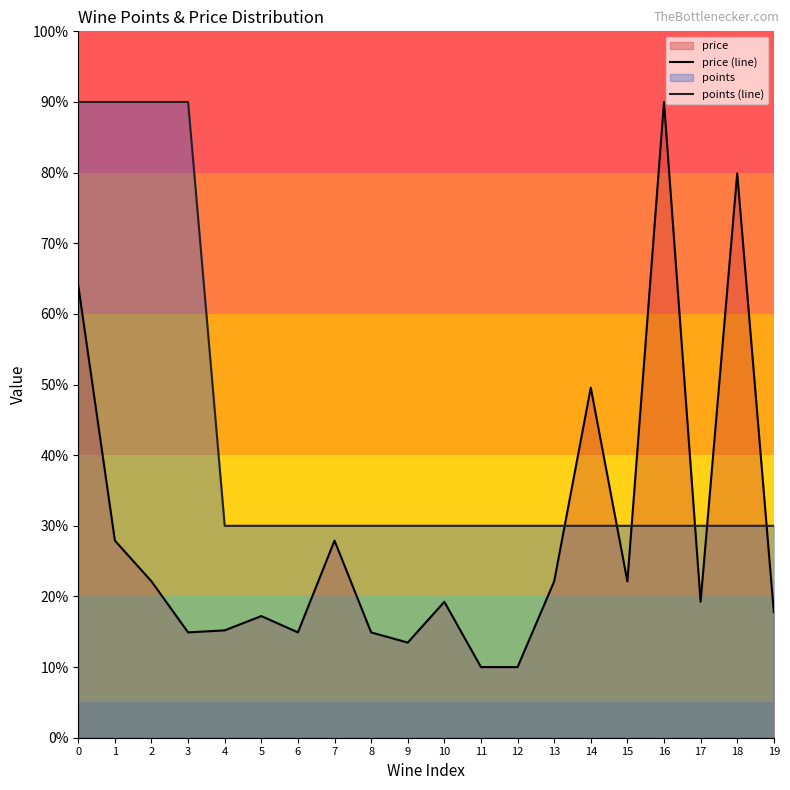

The price (line) series shows 35.1 at 15. True or false?

False